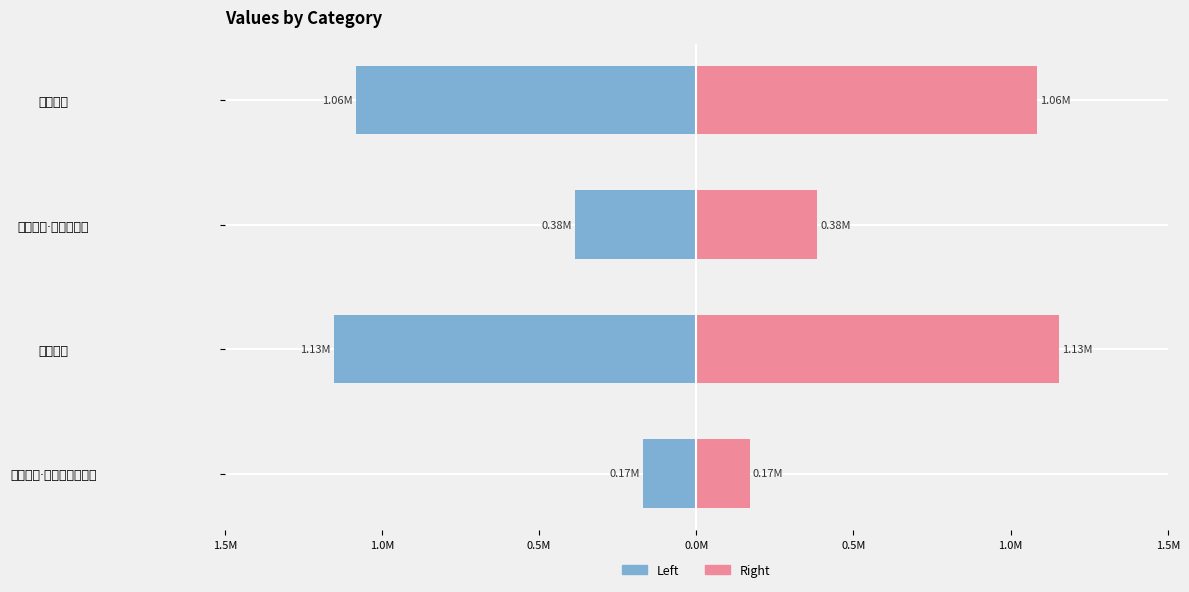

What is the smallest value displayed?

-1.1